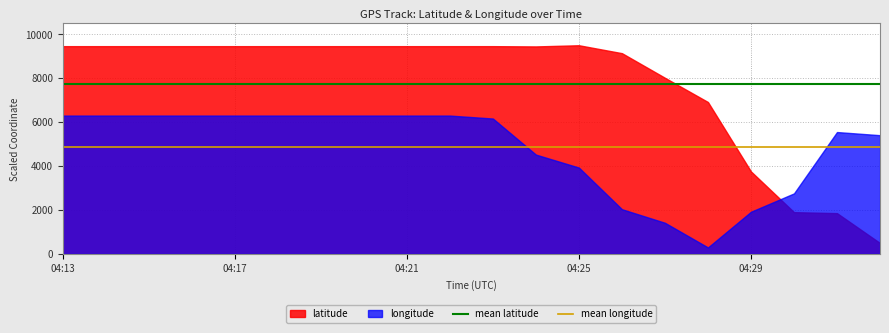

Which series has the widest spread of values?

latitude